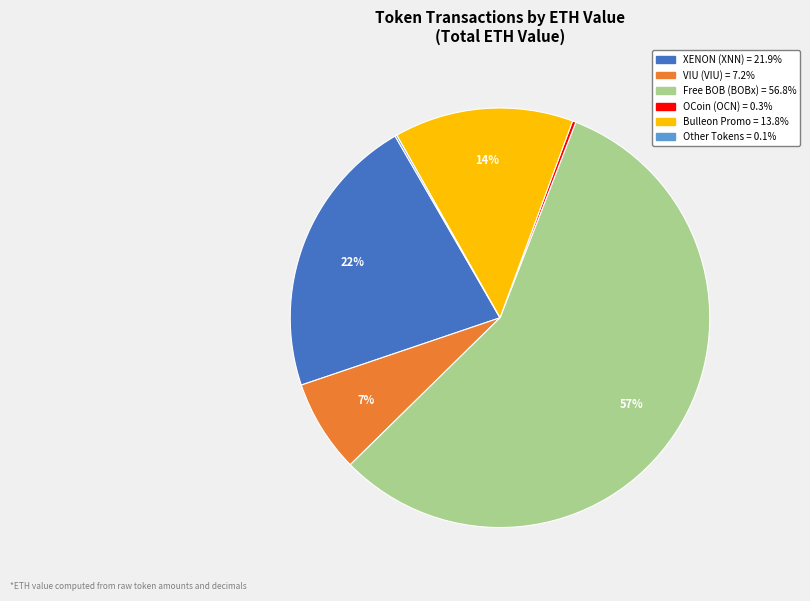

To the nearest percent, what is the average slice percentage?

17%